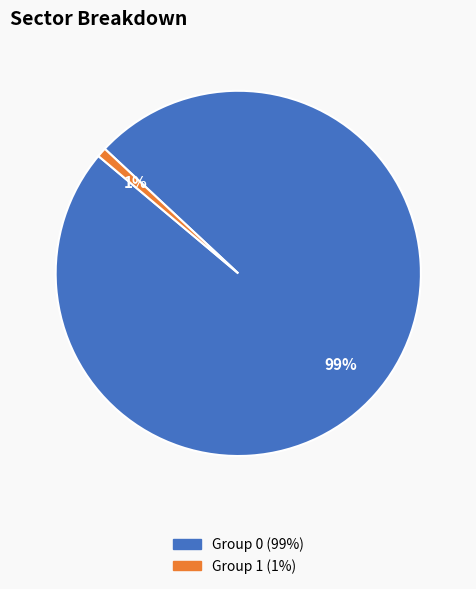

How many segments does this pie chart have?

2